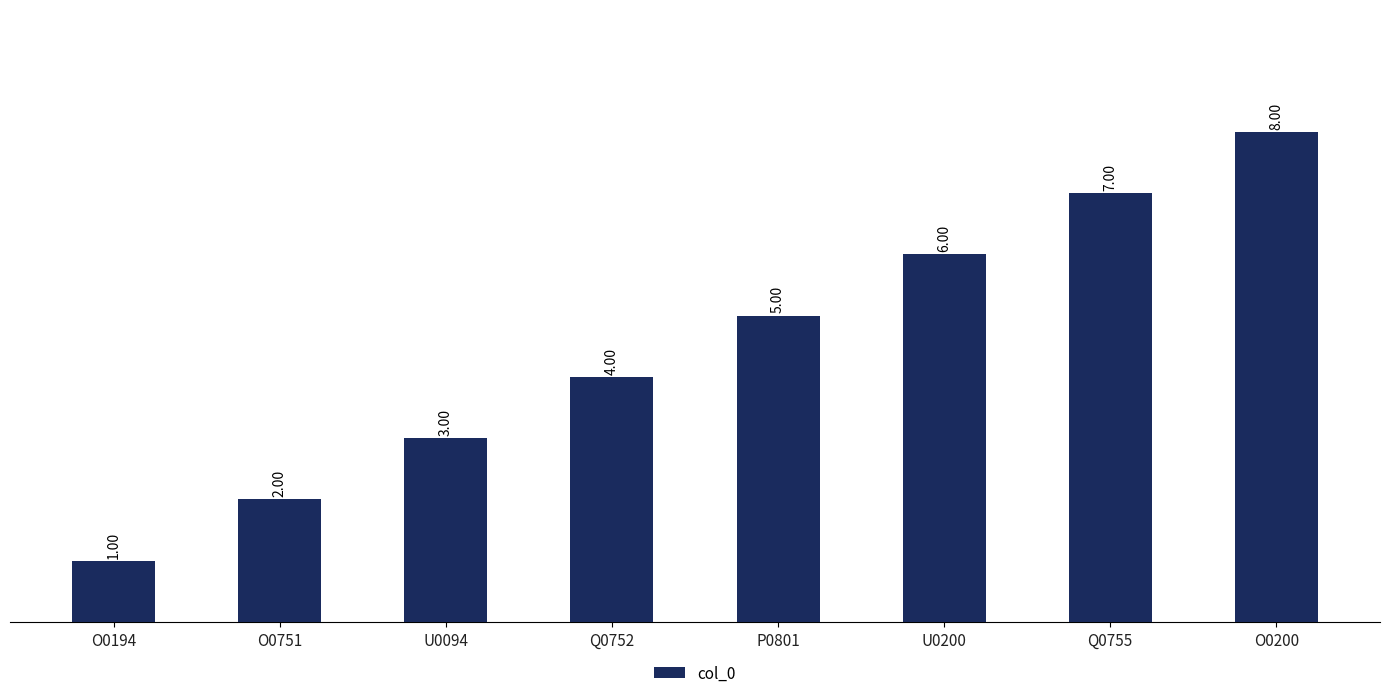

Between U0094 and O0751, which is larger?

U0094